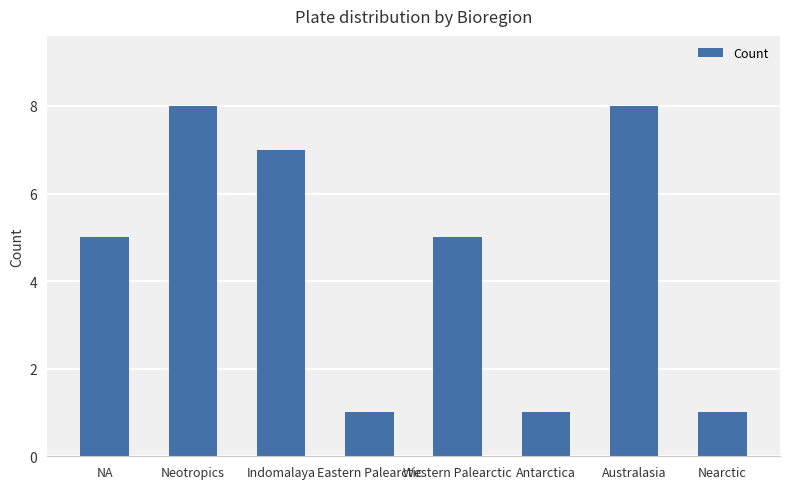

What is the difference between the second highest and second lowest values?

7